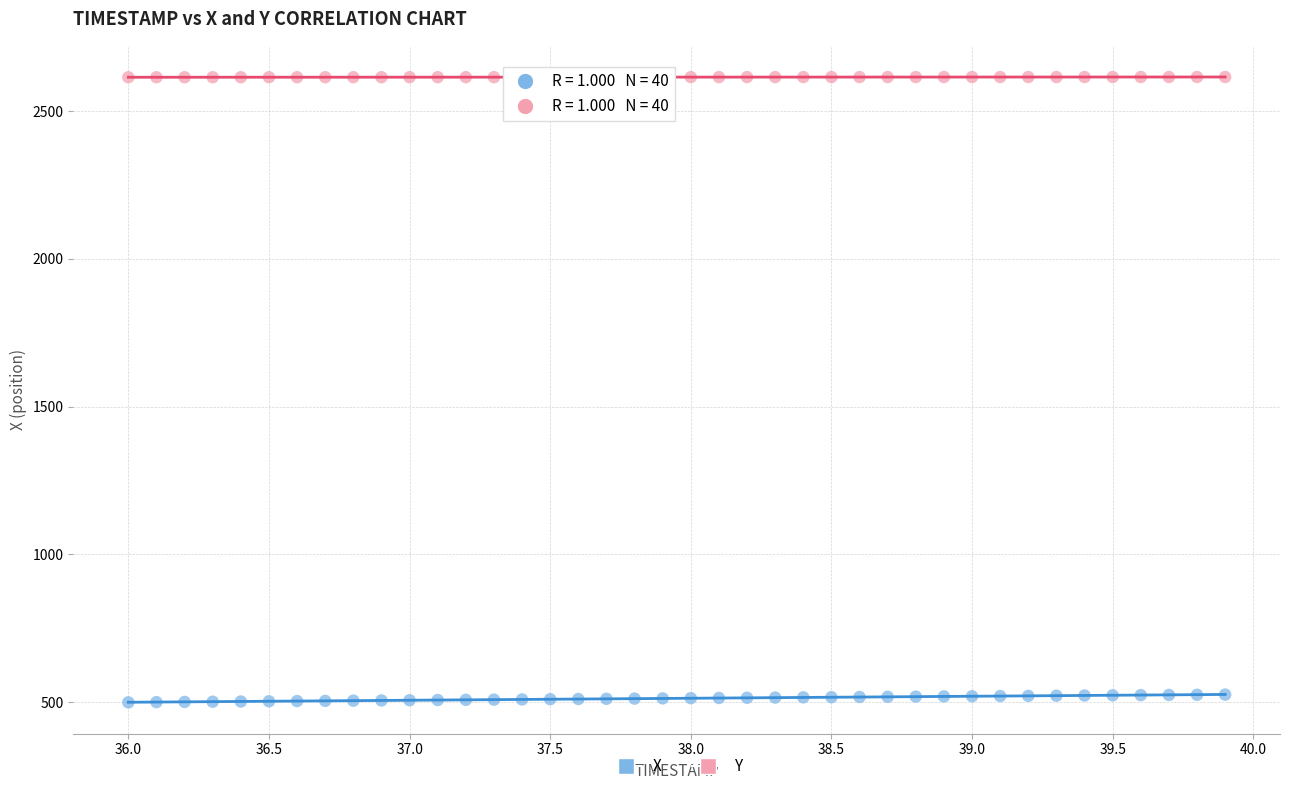

Which series contains the lowest Y value?

X